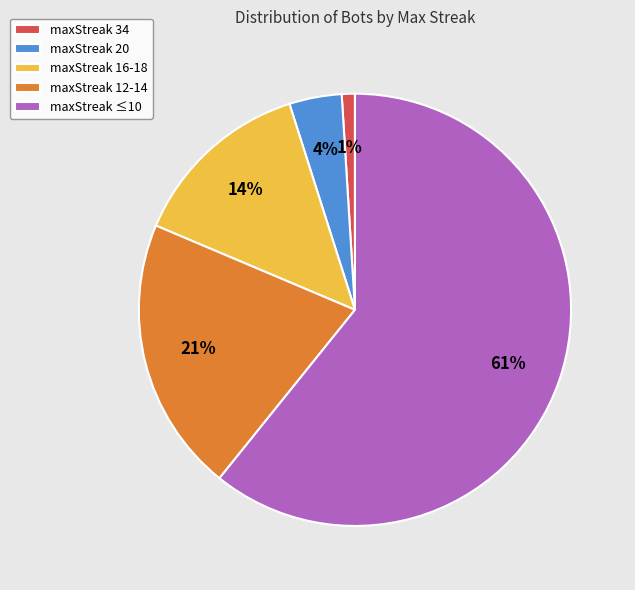

Between maxStreak ≤10 and maxStreak 16-18, which is larger?

maxStreak ≤10